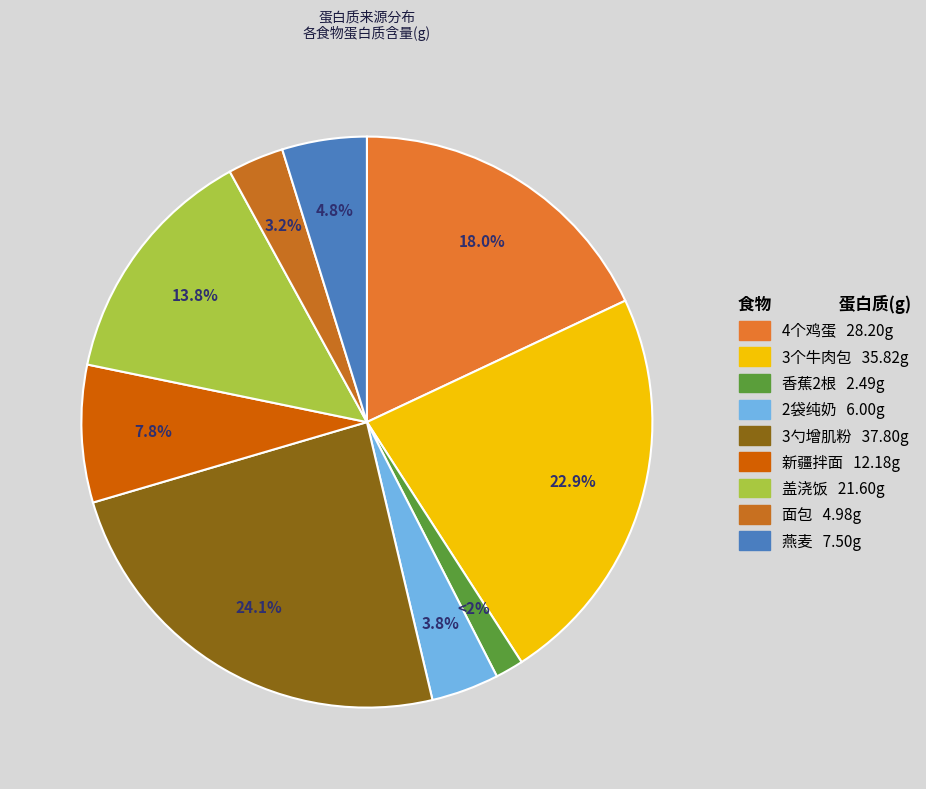

Count the number of slices in the pie.

9